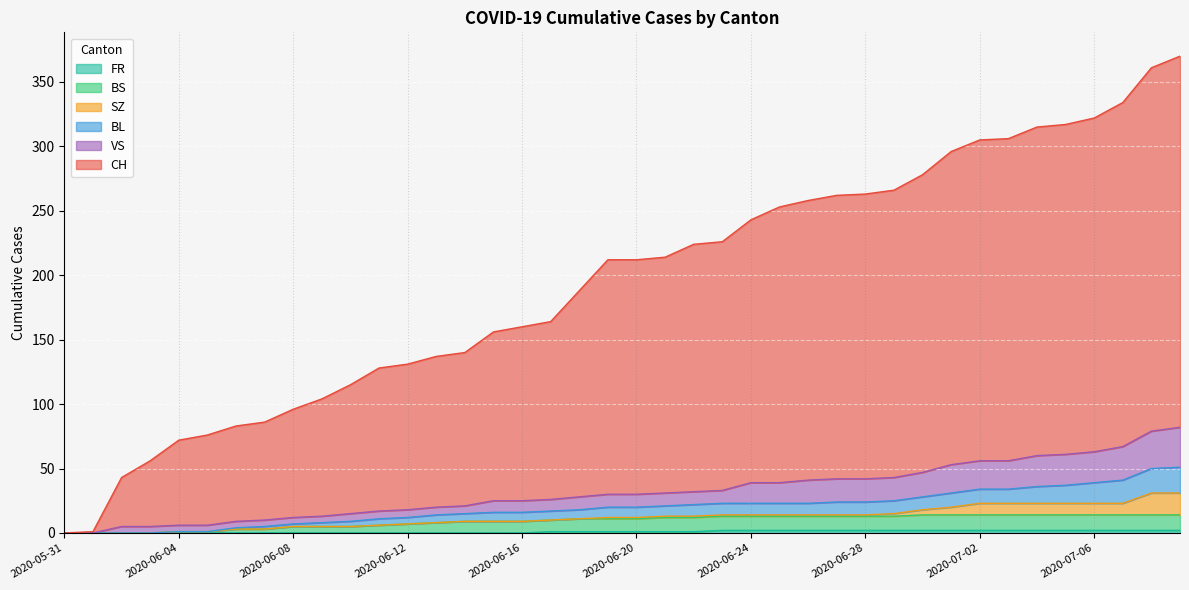

Which series has the largest range (max minus min)?

CH